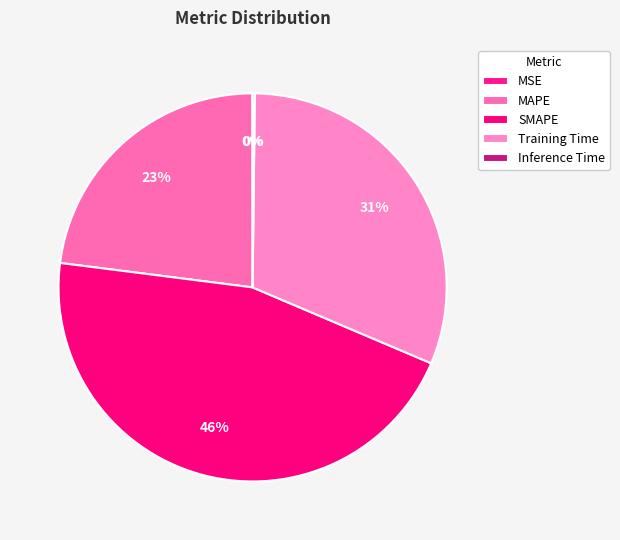

What is the largest slice in the pie chart?

SMAPE